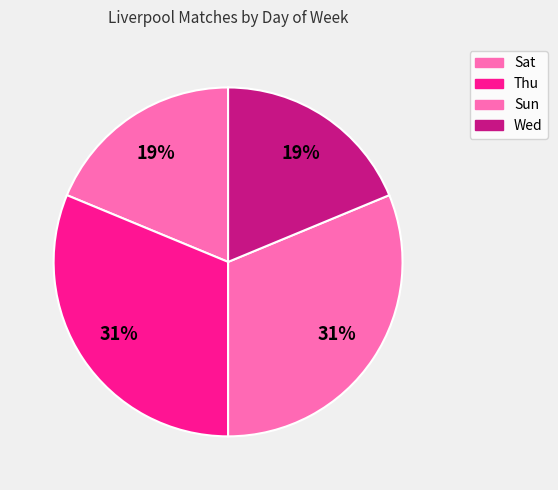

How many segments does this pie chart have?

4